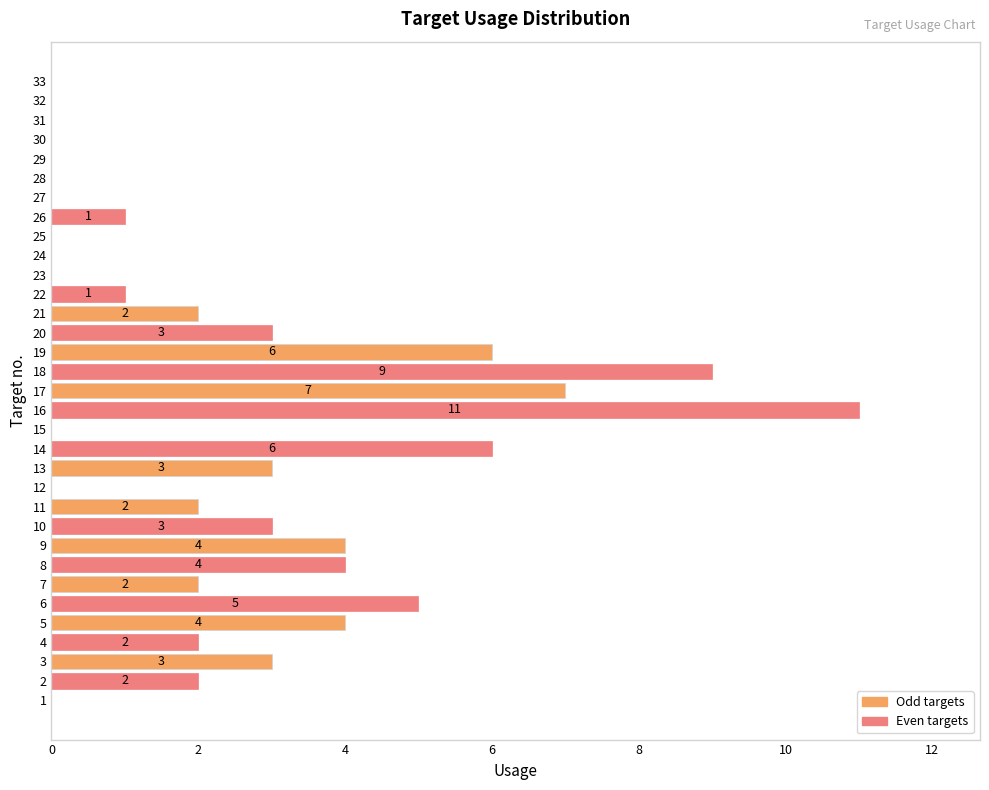

Reading bottom to top, list all the values displayed in this chart.

1=0	2=2	3=3	4=2	5=4	6=5	7=2	8=4	9=4	10=3	11=2	12=0	13=3	14=6	15=0	16=11	17=7	18=9	19=6	20=3	21=2	22=1	23=0	24=0	25=0	26=1	27=0	28=0	29=0	30=0	31=0	32=0	33=0